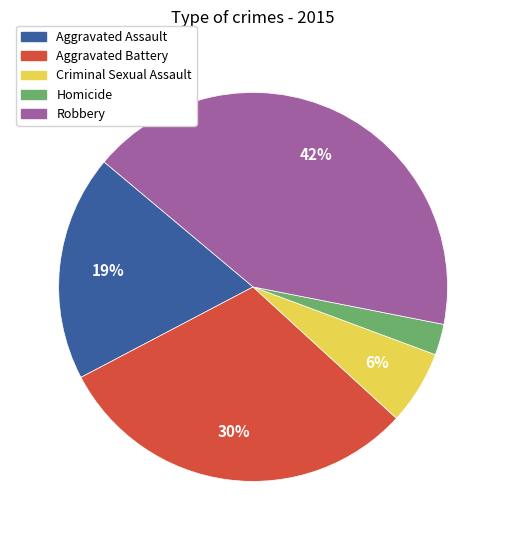

How many segments does this pie chart have?

5